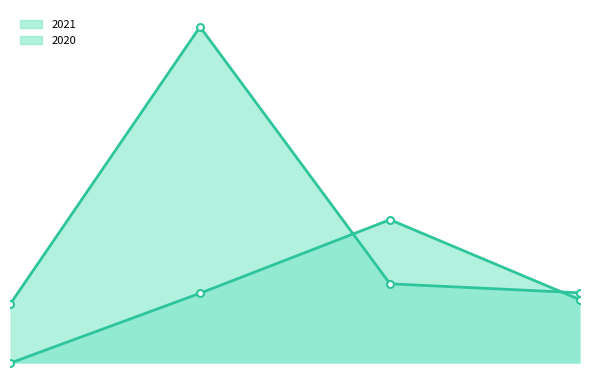

At how many categories does at least one series exceed 4907650?

1